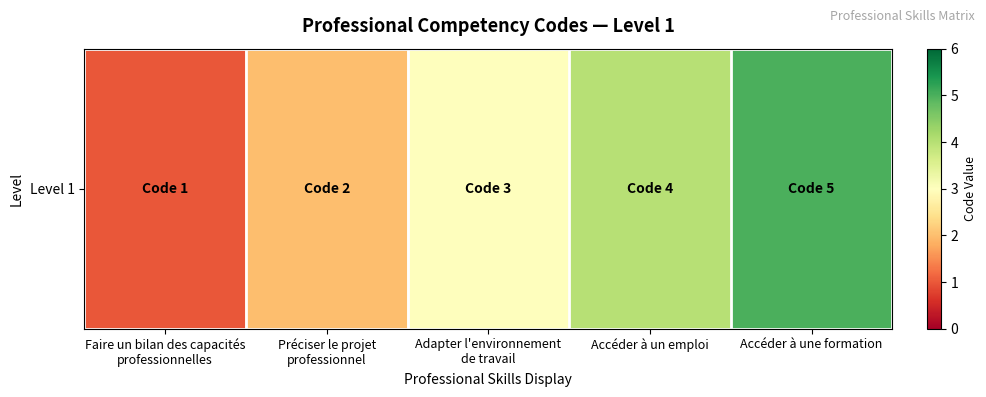

What is the greatest value displayed?

5